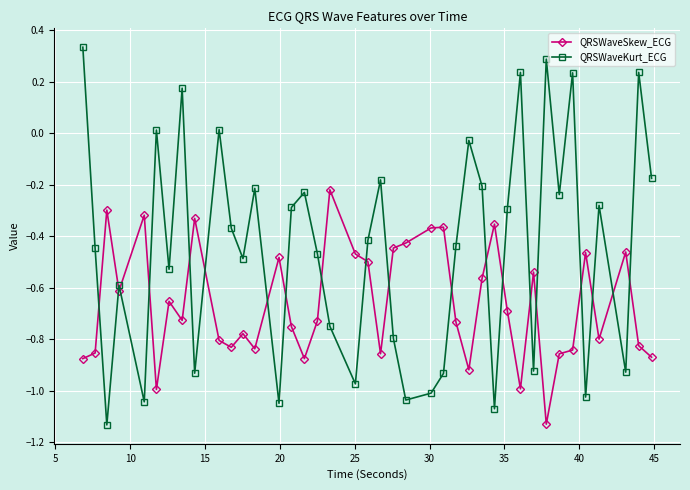

True or false: QRSWaveSkew_ECG and QRSWaveKurt_ECG intersect in this chart.

True